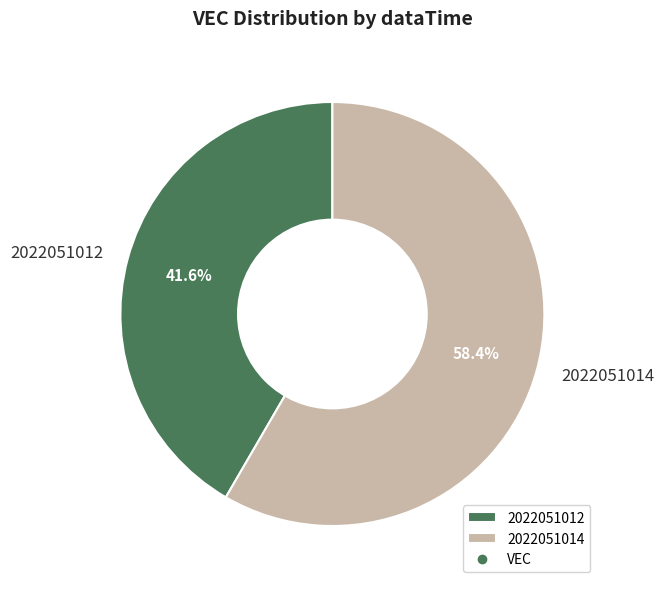

To the nearest percent, what is the average slice percentage?

50%